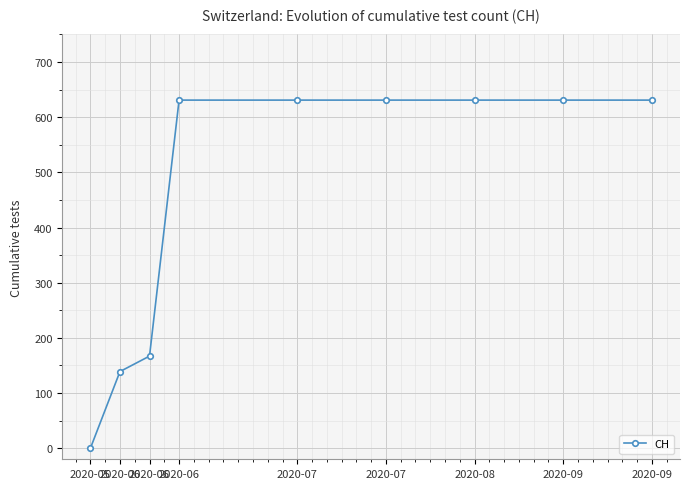

Does the chart have visible grid lines?

Yes